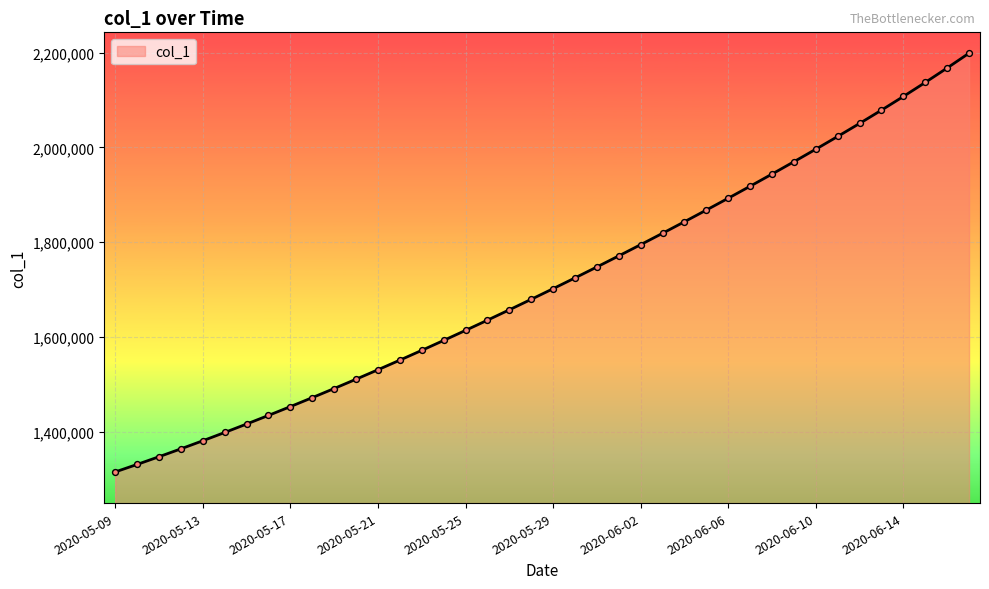

What is the difference between the maximum and minimum values?

883890.8